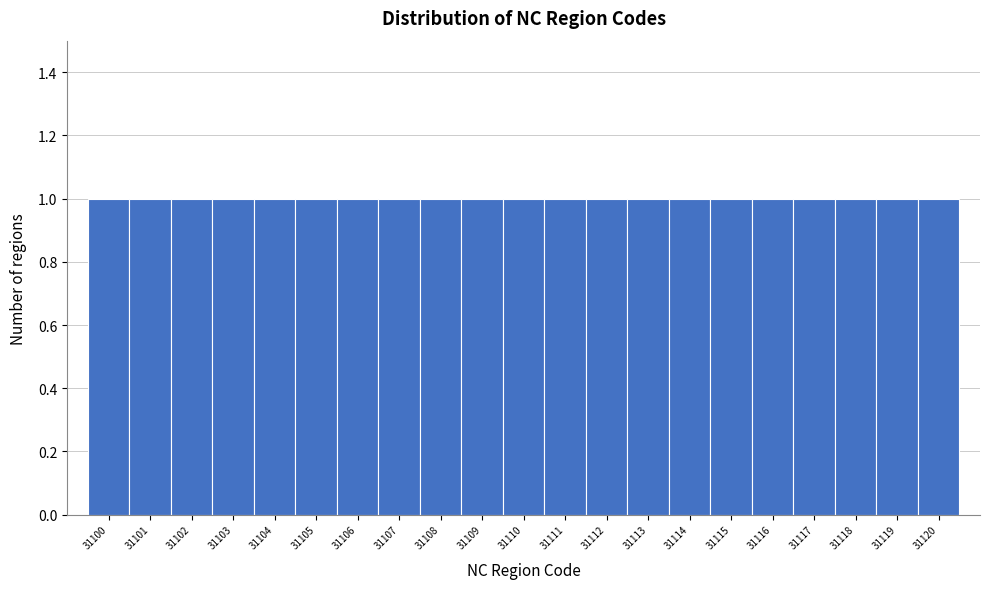

Reading left to right, transcribe this chart: for each bar, give the range it covers on the x-axis and its height. The values are not printed on the chart, so give them approximately, as read against the axis.

31099.5 to 31100.5: 1
31100.5 to 31101.5: 1
31101.5 to 31102.5: 1
31102.5 to 31103.5: 1
31103.5 to 31104.5: 1
31104.5 to 31105.5: 1
31105.5 to 31106.5: 1
31106.5 to 31107.5: 1
31107.5 to 31108.5: 1
31108.5 to 31109.5: 1
31109.5 to 31110.5: 1
31110.5 to 31111.5: 1
31111.5 to 31112.5: 1
31112.5 to 31113.5: 1
31113.5 to 31114.5: 1
31114.5 to 31115.5: 1
31115.5 to 31116.5: 1
31116.5 to 31117.5: 1
31117.5 to 31118.5: 1
31118.5 to 31119.5: 1
31119.5 to 31120.5: 1